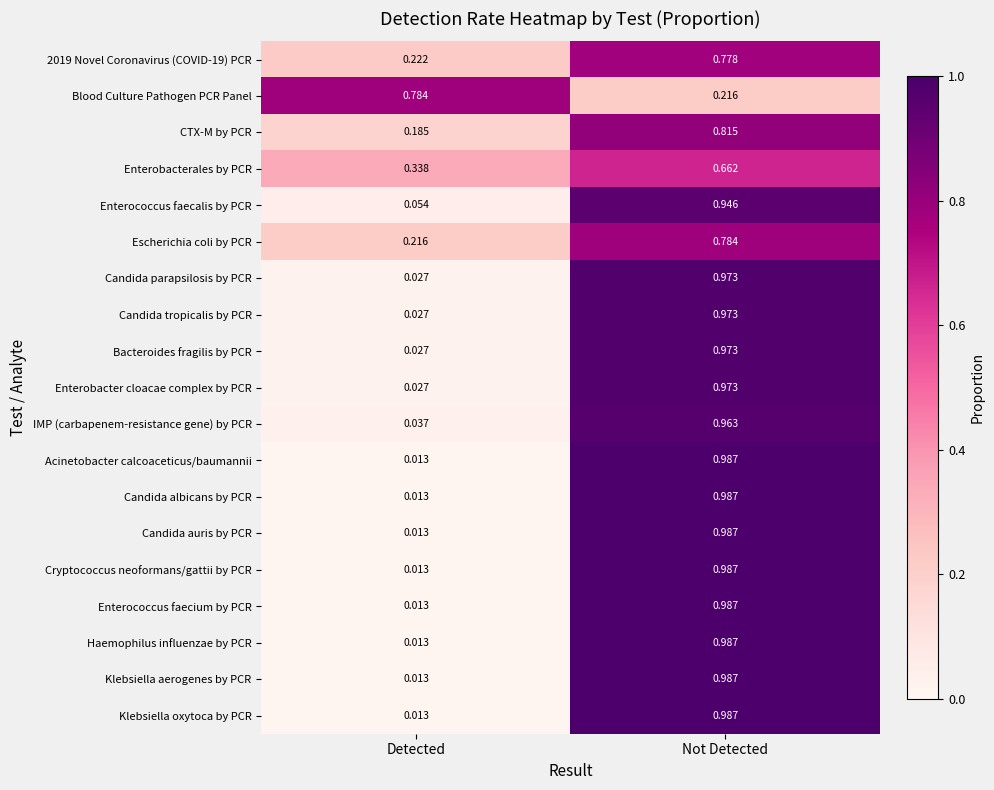

At which label does Candida tropicalis by PCR reach its peak?

Not Detected